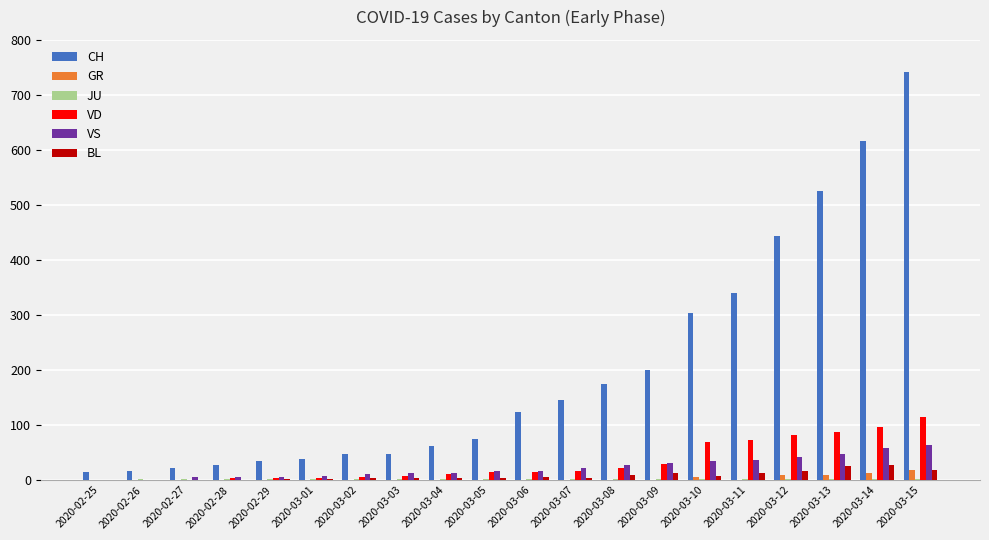

What value does the VS series have at 2020-03-02, to the nearest 10?

10